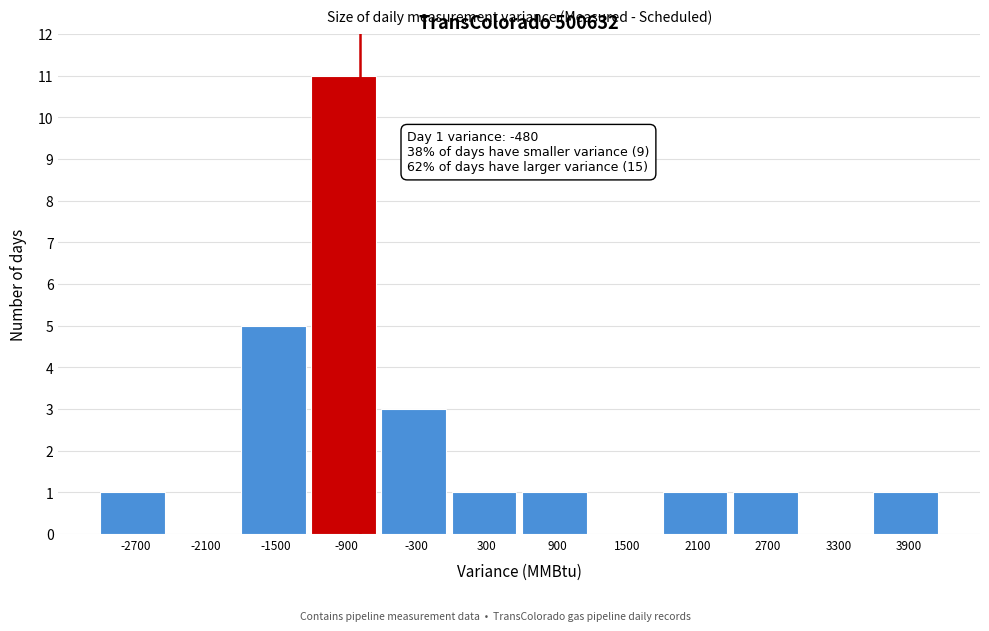

Reading right to left, list all the values displayed in this chart.

3900=1	3300=0	2700=1	2100=1	1500=0	900=1	300=1	-300=3	-900=11	-1500=5	-2100=0	-2700=1